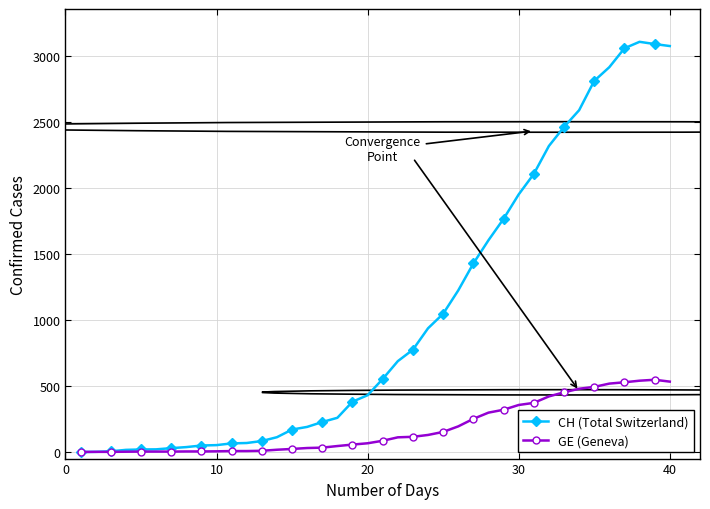

What is the maximum value shown in the chart?

3107